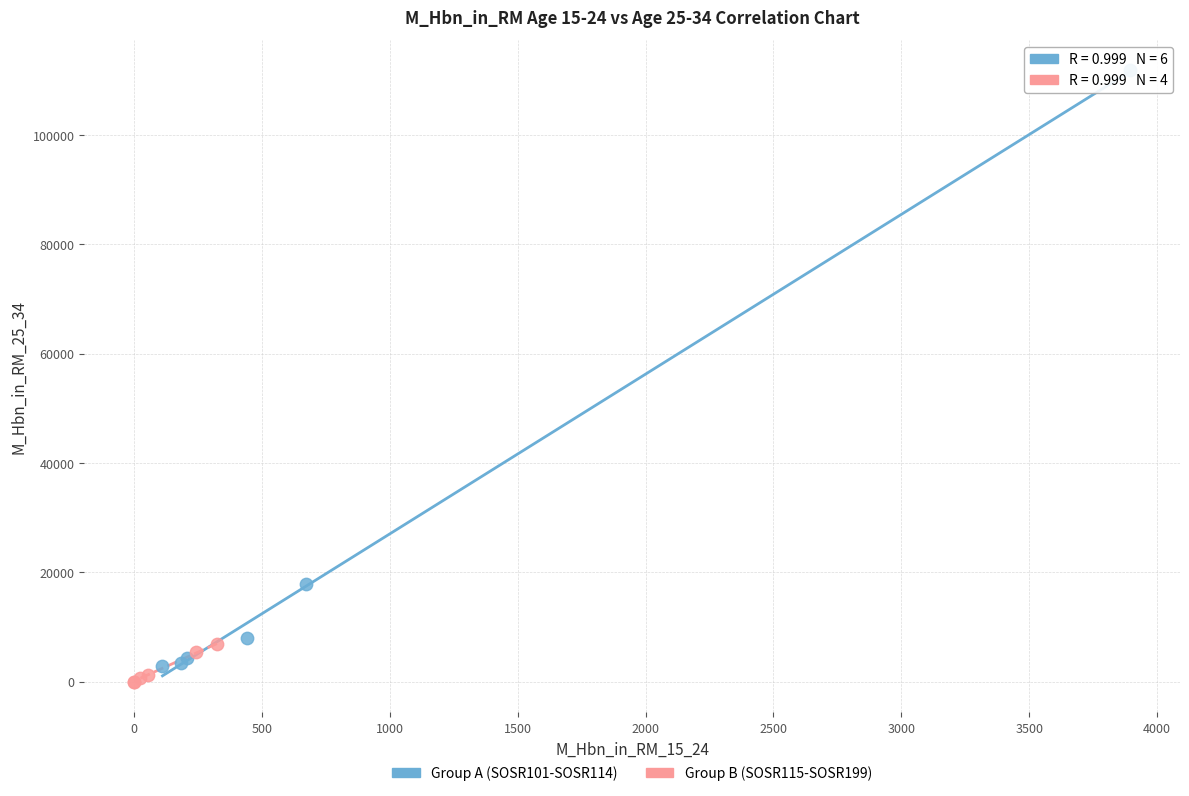

Which series has the largest Y range (max minus min)?

Group A (SOSR101-SOSR114)